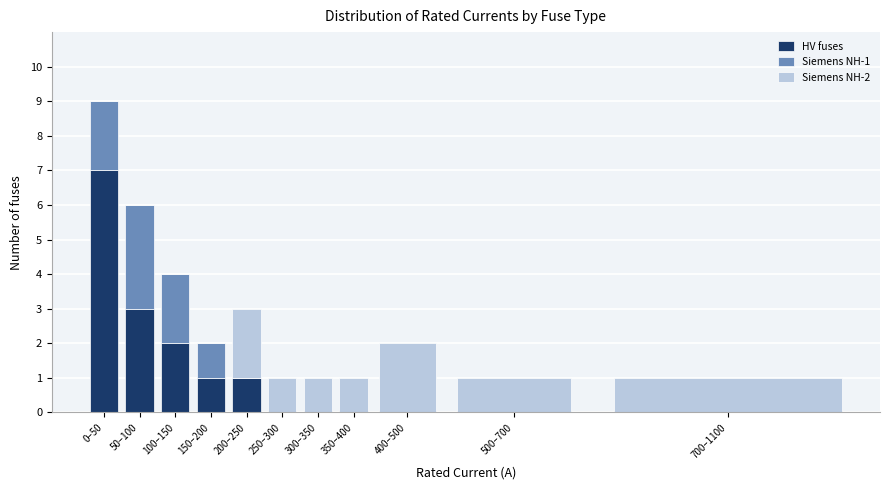

The HV fuses series shows 1 at 100–150. True or false?

False